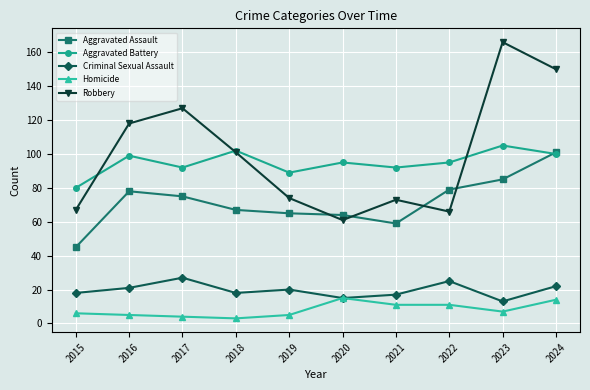

The Criminal Sexual Assault series shows 6 at 2020. True or false?

False